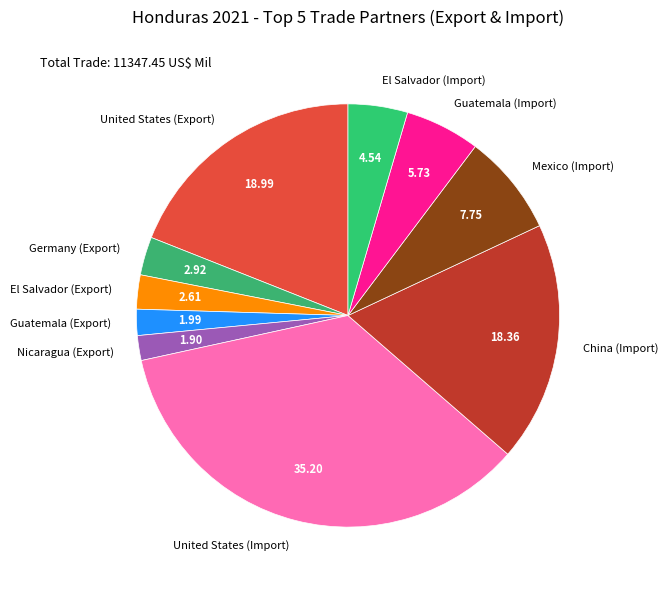

Is the sum of Mexico (Import) and El Salvador (Import) greater than half?

No